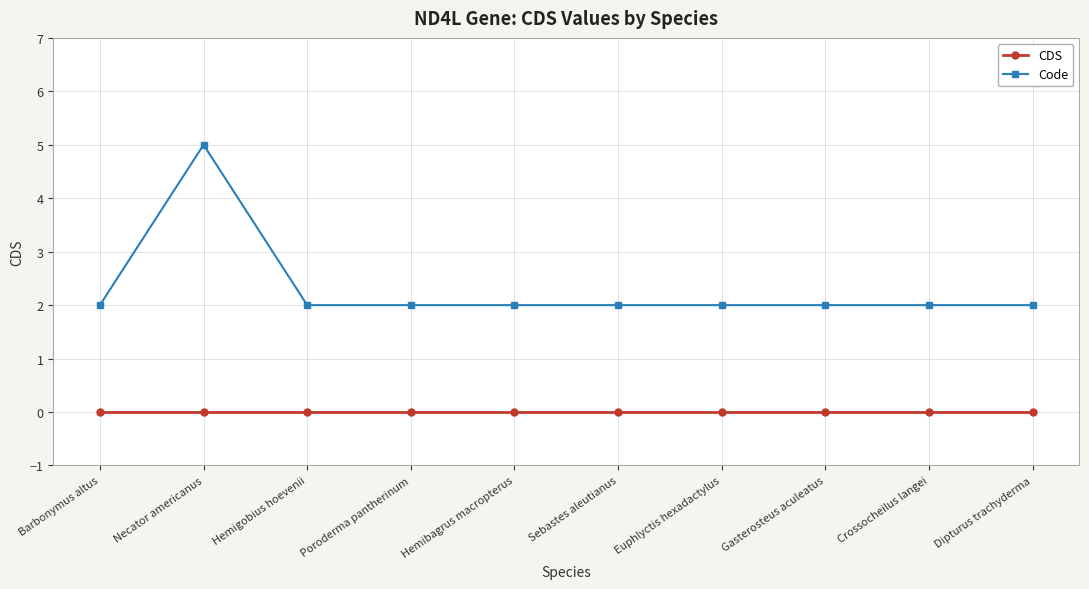

What is the value of the Code point at the 4th from the left?

2